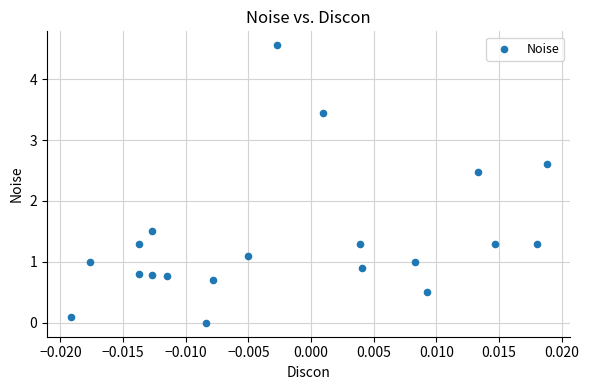

What is the range of Y values (max minus min)?

4.6